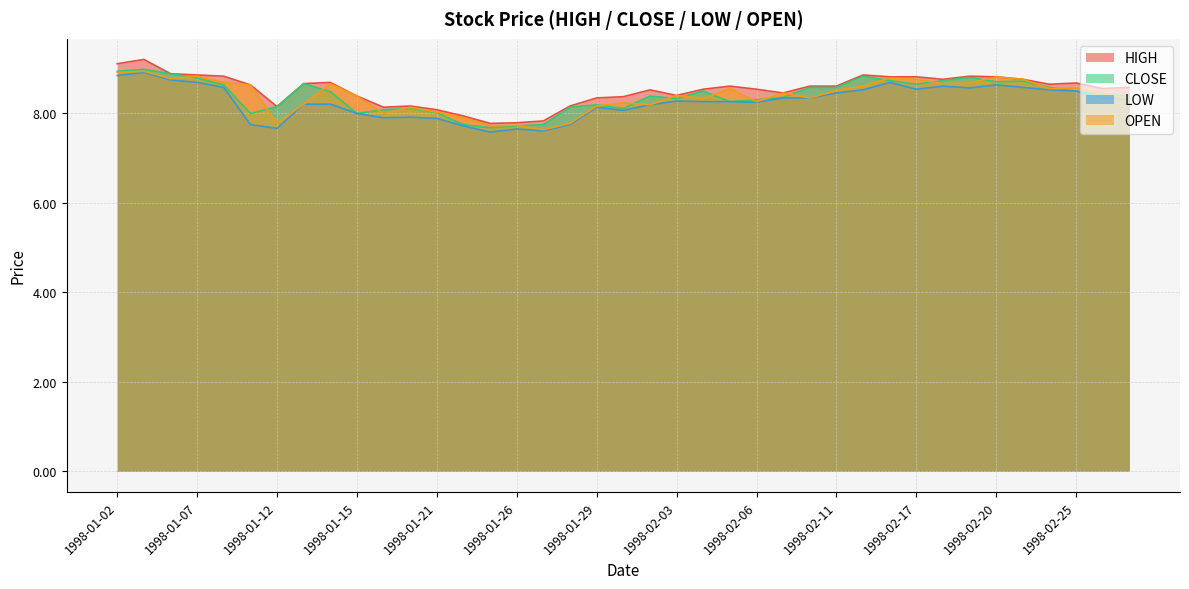

Read the HIGH value at 1998-01-02.

9.1